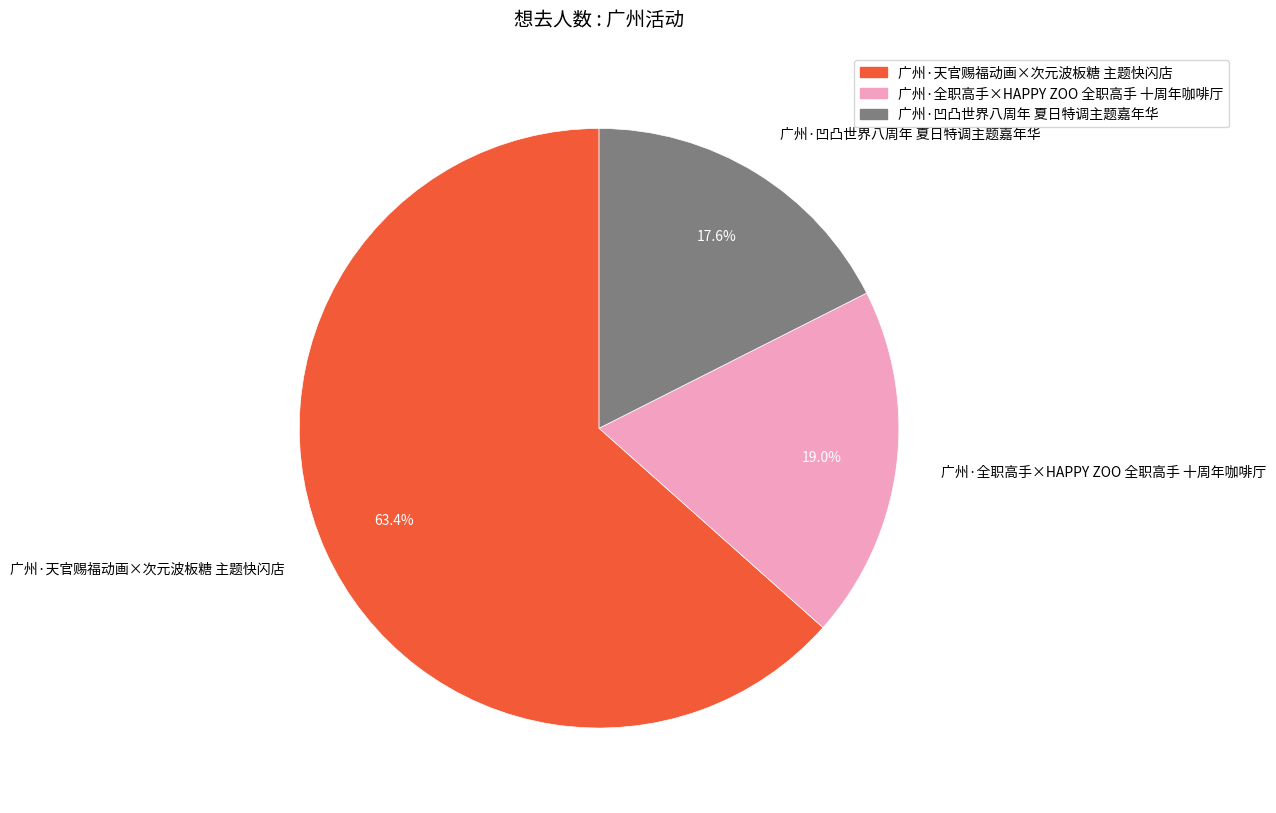

Is the sum of 广州·全职高手×HAPPY ZOO 全职高手 十周年咖啡厅 and 广州·天官赐福动画×次元波板糖 主题快闪店 greater than half?

Yes